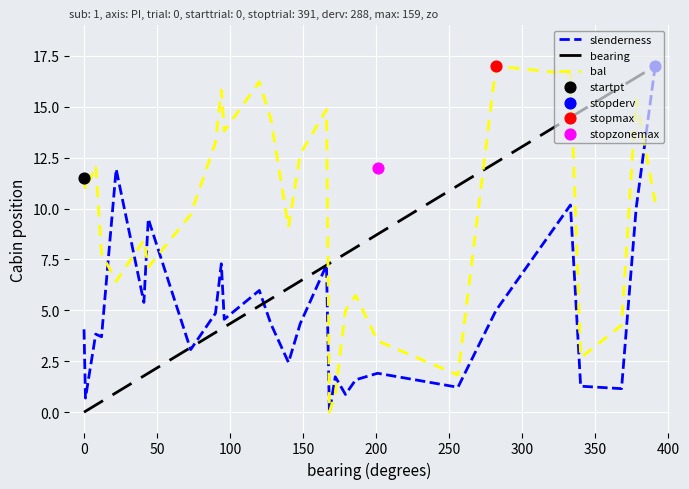

What are all the series names shown in the legend?

slenderness, bearing, bal